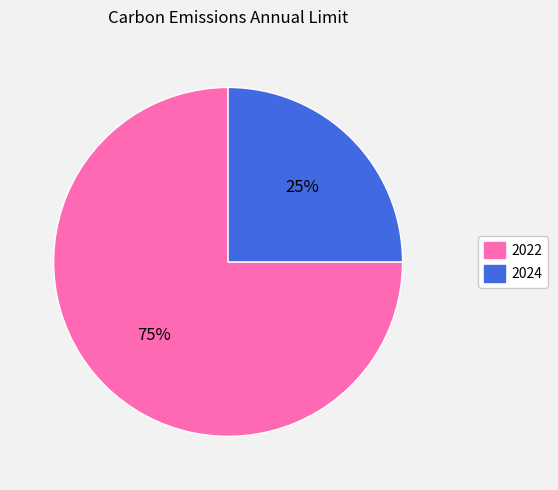

To the nearest percent, what is the combined percentage of 2024 and 2022?

100%